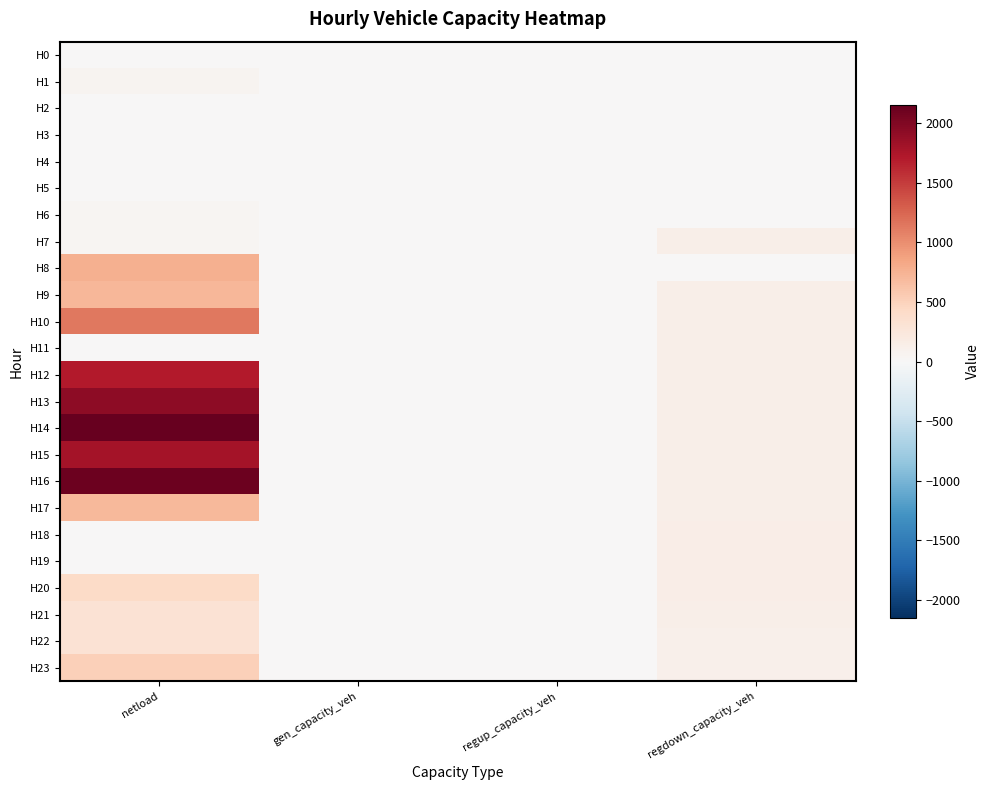

Reading right to left, transcribe all the data shown in this chart.

H0: regdown_capacity_veh=0.0	regup_capacity_veh=0.0	gen_capacity_veh=0.0	netload=0.0
H1: regdown_capacity_veh=0.0	regup_capacity_veh=0.0	gen_capacity_veh=0.0	netload=66.1
H2: regdown_capacity_veh=0.0	regup_capacity_veh=0.0	gen_capacity_veh=0.0	netload=0.0
H3: regdown_capacity_veh=0.0	regup_capacity_veh=0.0	gen_capacity_veh=0.0	netload=0.0
H4: regdown_capacity_veh=0.0	regup_capacity_veh=0.0	gen_capacity_veh=0.0	netload=0.0
H5: regdown_capacity_veh=0.0	regup_capacity_veh=0.0	gen_capacity_veh=0.0	netload=0.0
H6: regdown_capacity_veh=0.0	regup_capacity_veh=0.0	gen_capacity_veh=0.0	netload=40.7
H7: regdown_capacity_veh=127.6	regup_capacity_veh=0.0	gen_capacity_veh=0.0	netload=50.4
H8: regdown_capacity_veh=0.0	regup_capacity_veh=0.0	gen_capacity_veh=0.0	netload=765.7
H9: regdown_capacity_veh=126.6	regup_capacity_veh=0.0	gen_capacity_veh=0.0	netload=709.0
H10: regdown_capacity_veh=125.7	regup_capacity_veh=0.0	gen_capacity_veh=0.0	netload=1130.1
H11: regdown_capacity_veh=125.4	regup_capacity_veh=0.0	gen_capacity_veh=0.0	netload=0.0
H12: regdown_capacity_veh=126.5	regup_capacity_veh=0.0	gen_capacity_veh=0.0	netload=1712.8
H13: regdown_capacity_veh=128.0	regup_capacity_veh=0.0	gen_capacity_veh=0.0	netload=1932.0
H14: regdown_capacity_veh=128.8	regup_capacity_veh=0.0	gen_capacity_veh=0.0	netload=2153.3
H15: regdown_capacity_veh=128.2	regup_capacity_veh=0.0	gen_capacity_veh=0.0	netload=1797.7
H16: regdown_capacity_veh=130.0	regup_capacity_veh=0.0	gen_capacity_veh=0.0	netload=2103.4
H17: regdown_capacity_veh=133.3	regup_capacity_veh=0.0	gen_capacity_veh=0.0	netload=705.1
H18: regdown_capacity_veh=138.0	regup_capacity_veh=0.0	gen_capacity_veh=0.0	netload=0.0
H19: regdown_capacity_veh=140.5	regup_capacity_veh=0.0	gen_capacity_veh=0.0	netload=0.0
H20: regdown_capacity_veh=135.0	regup_capacity_veh=0.0	gen_capacity_veh=0.0	netload=406.0
H21: regdown_capacity_veh=125.1	regup_capacity_veh=0.0	gen_capacity_veh=0.0	netload=319.0
H22: regdown_capacity_veh=115.6	regup_capacity_veh=0.0	gen_capacity_veh=0.0	netload=319.4
H23: regdown_capacity_veh=110.1	regup_capacity_veh=0.0	gen_capacity_veh=0.0	netload=519.6